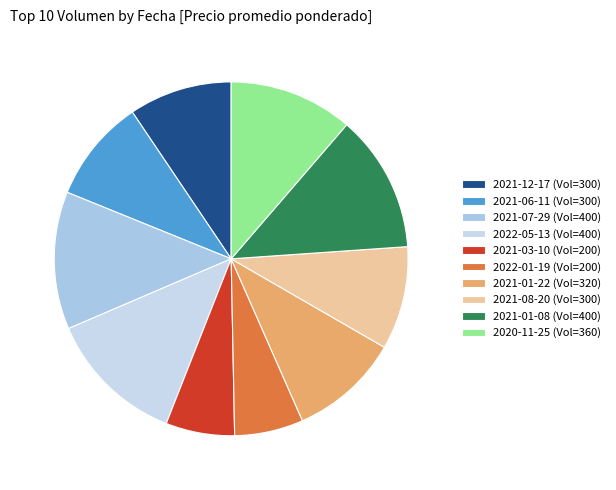

How many segments does this pie chart have?

10